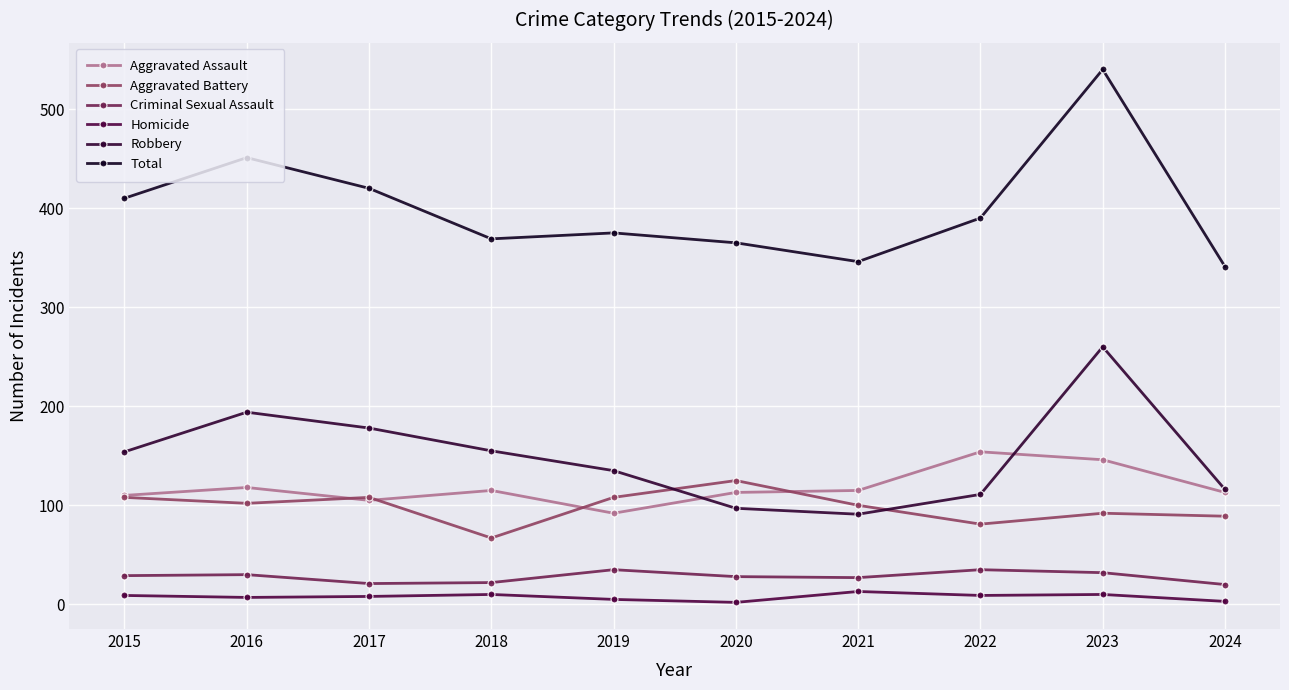

In Aggravated Assault, how many points are lower than both neighbors (excluding endpoints)?

2